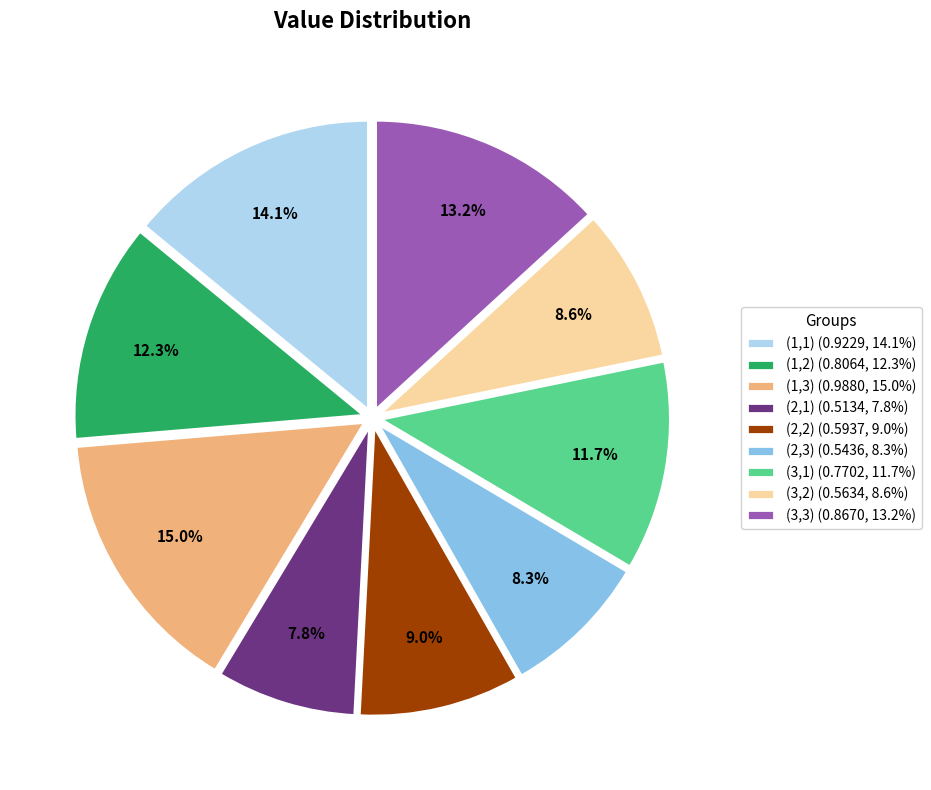

Between (1,1) (0.9229, 14.1%) and (3,1) (0.7702, 11.7%), which is larger?

(1,1) (0.9229, 14.1%)